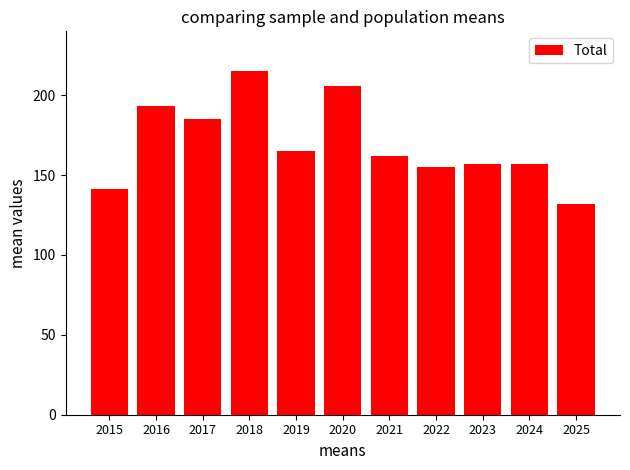

Is it true that the value at 2015 is 141?

True